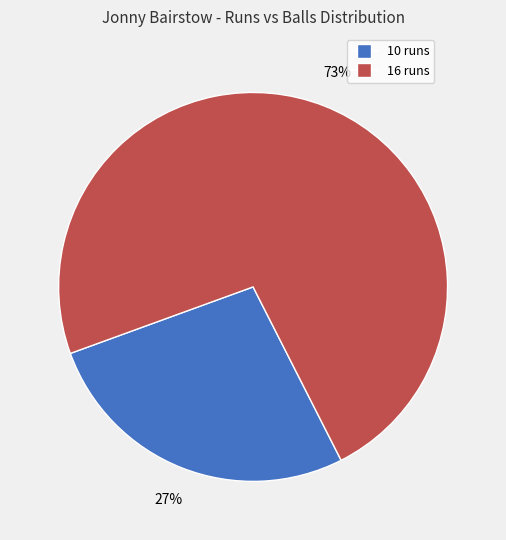

How many slices are in this pie chart?

2